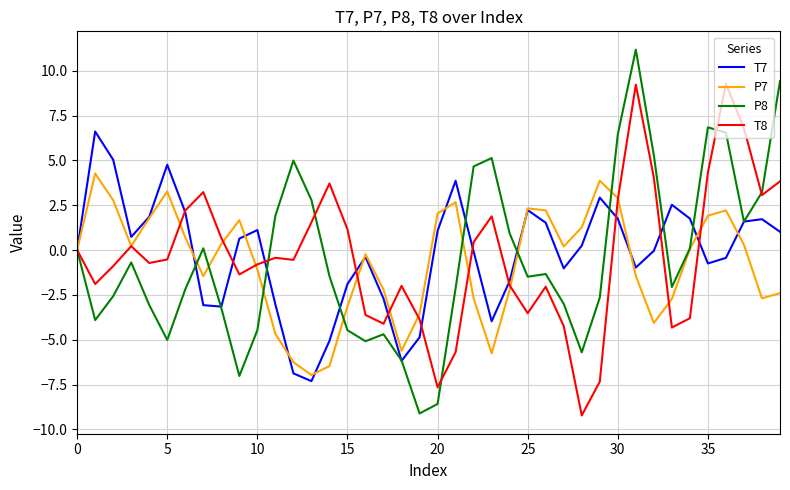

What is the lowest value of the T7 series?

-7.3